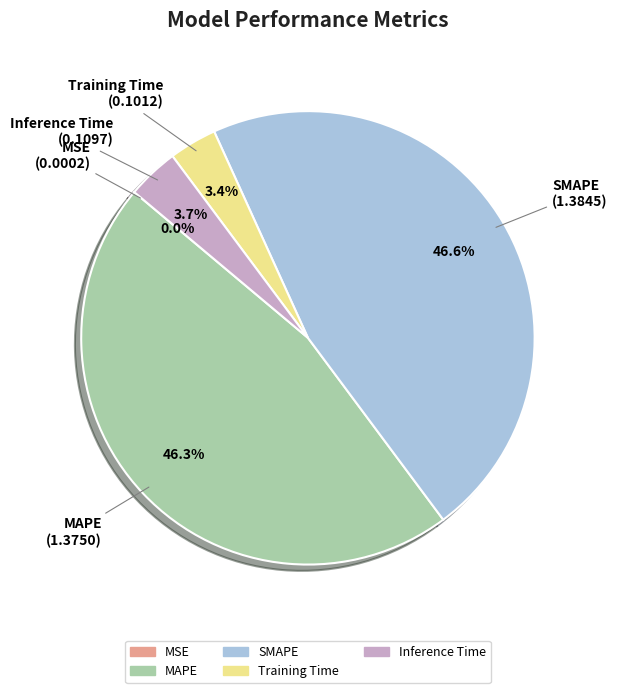

How much of the chart is everything except Inference Time?

96.3%